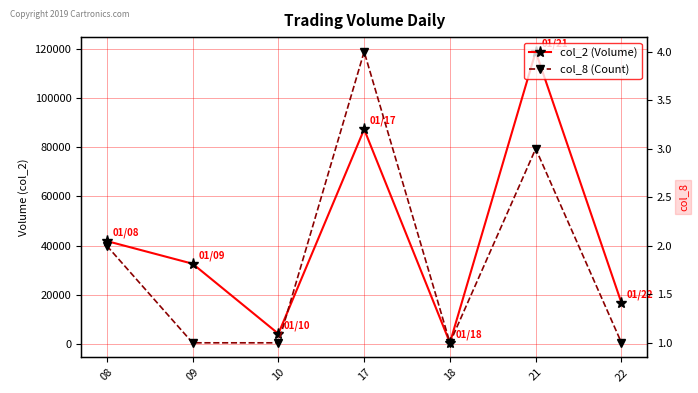

Rank the series at 17 from lowest to highest value.

col_8 (Count), col_2 (Volume)